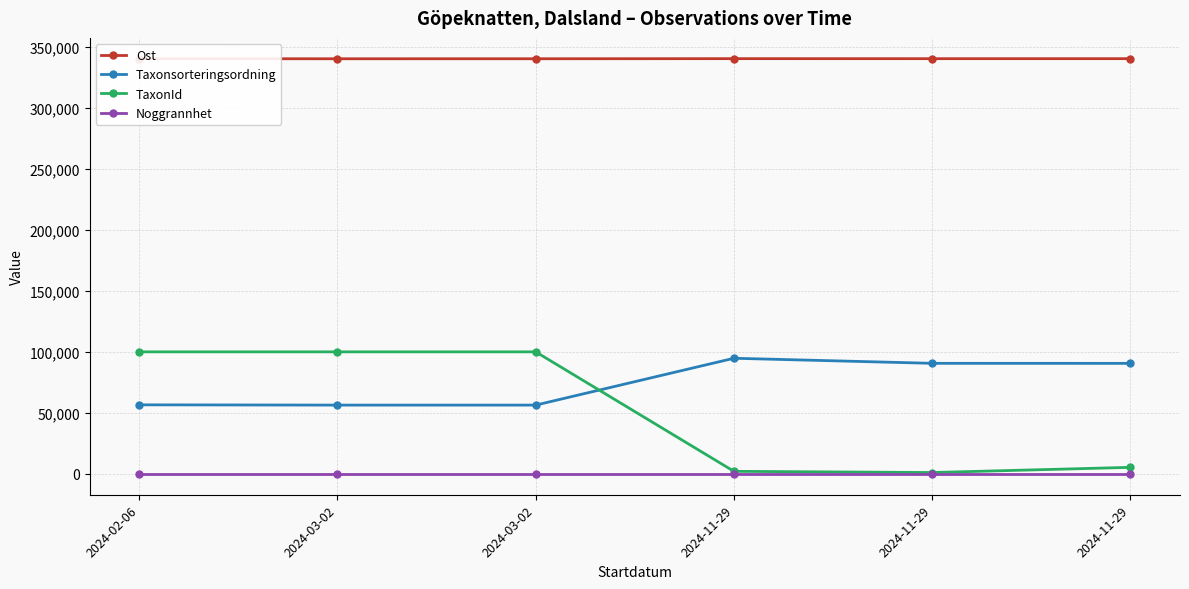

True or false: TaxonId and Taxonsorteringsordning cross at least once.

True